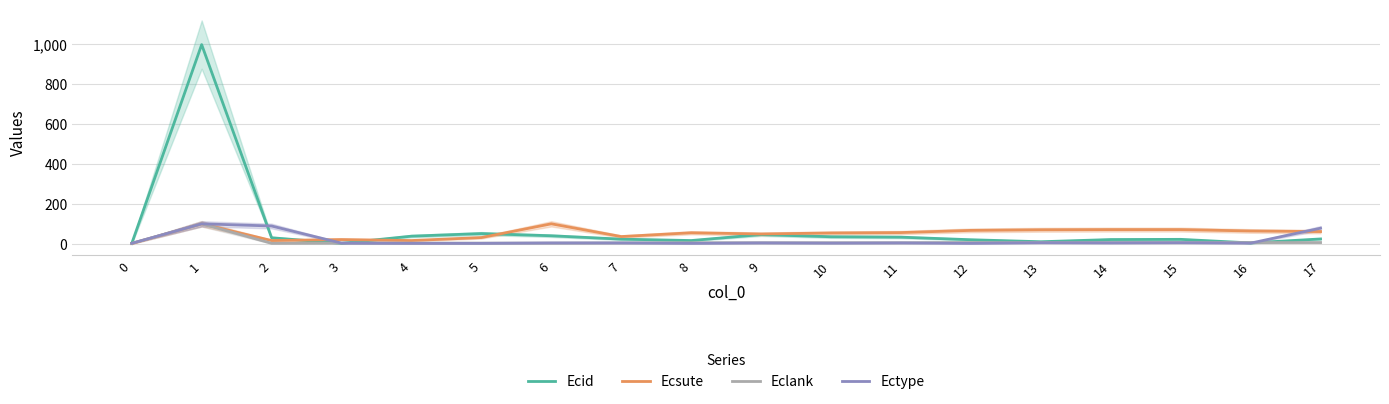

What is the difference between the second highest and minimum values in the Ectype series?

87